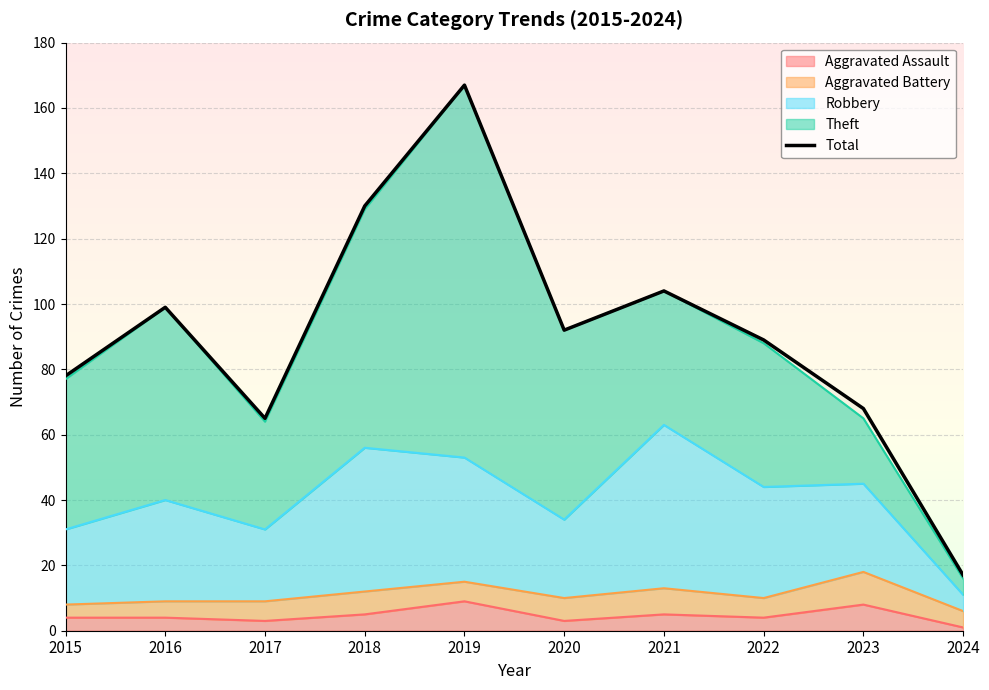

Is it true that the value at 2019 is 167?

True